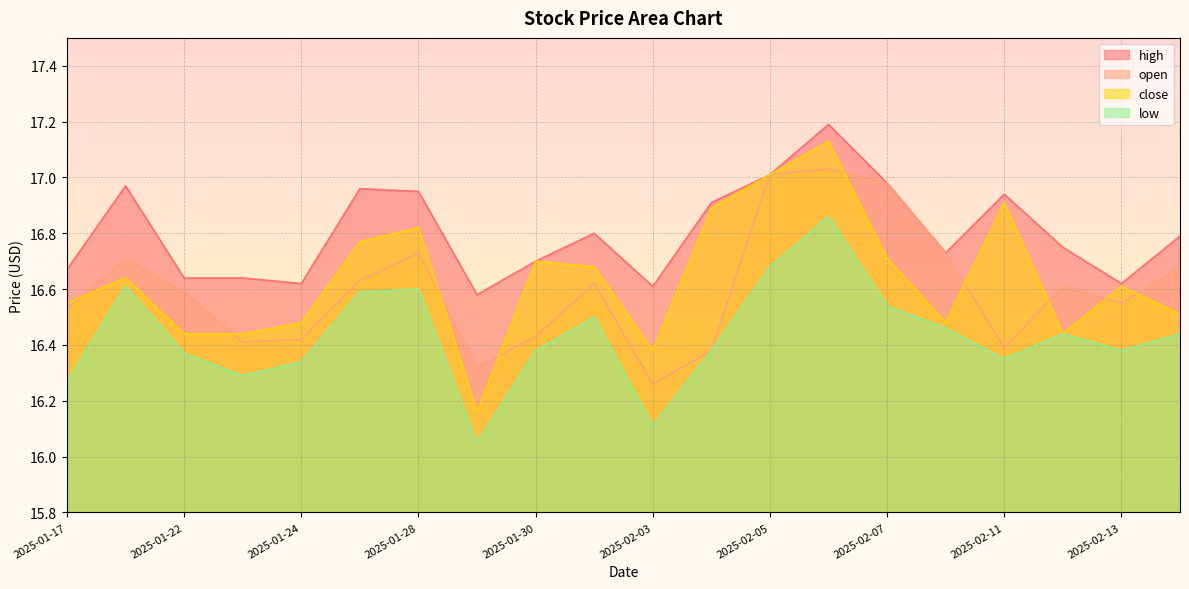

Reading left to right, what are all the values shown in this chart?

high: 2025-01-17=16.7	2025-01-21=17.0	2025-01-22=16.6	2025-01-23=16.6	2025-01-24=16.6	2025-01-27=17.0	2025-01-28=16.9	2025-01-29=16.6	2025-01-30=16.7	2025-01-31=16.8	2025-02-03=16.6	2025-02-04=16.9	2025-02-05=17.0	2025-02-06=17.2	2025-02-07=17.0	2025-02-10=16.7	2025-02-11=16.9	2025-02-12=16.8	2025-02-13=16.6	2025-02-14=16.8
open: 2025-01-17=16.5	2025-01-21=16.7	2025-01-22=16.6	2025-01-23=16.4	2025-01-24=16.4	2025-01-27=16.6	2025-01-28=16.7	2025-01-29=16.3	2025-01-30=16.4	2025-01-31=16.6	2025-02-03=16.3	2025-02-04=16.4	2025-02-05=17.0	2025-02-06=17.0	2025-02-07=17.0	2025-02-10=16.7	2025-02-11=16.4	2025-02-12=16.6	2025-02-13=16.6	2025-02-14=16.7
close: 2025-01-17=16.6	2025-01-21=16.6	2025-01-22=16.4	2025-01-23=16.4	2025-01-24=16.5	2025-01-27=16.8	2025-01-28=16.8	2025-01-29=16.2	2025-01-30=16.7	2025-01-31=16.7	2025-02-03=16.4	2025-02-04=16.9	2025-02-05=17.0	2025-02-06=17.1	2025-02-07=16.7	2025-02-10=16.5	2025-02-11=16.9	2025-02-12=16.4	2025-02-13=16.6	2025-02-14=16.5
low: 2025-01-17=16.3	2025-01-21=16.6	2025-01-22=16.4	2025-01-23=16.3	2025-01-24=16.3	2025-01-27=16.6	2025-01-28=16.6	2025-01-29=16.1	2025-01-30=16.4	2025-01-31=16.5	2025-02-03=16.1	2025-02-04=16.4	2025-02-05=16.7	2025-02-06=16.9	2025-02-07=16.5	2025-02-10=16.5	2025-02-11=16.4	2025-02-12=16.4	2025-02-13=16.4	2025-02-14=16.4